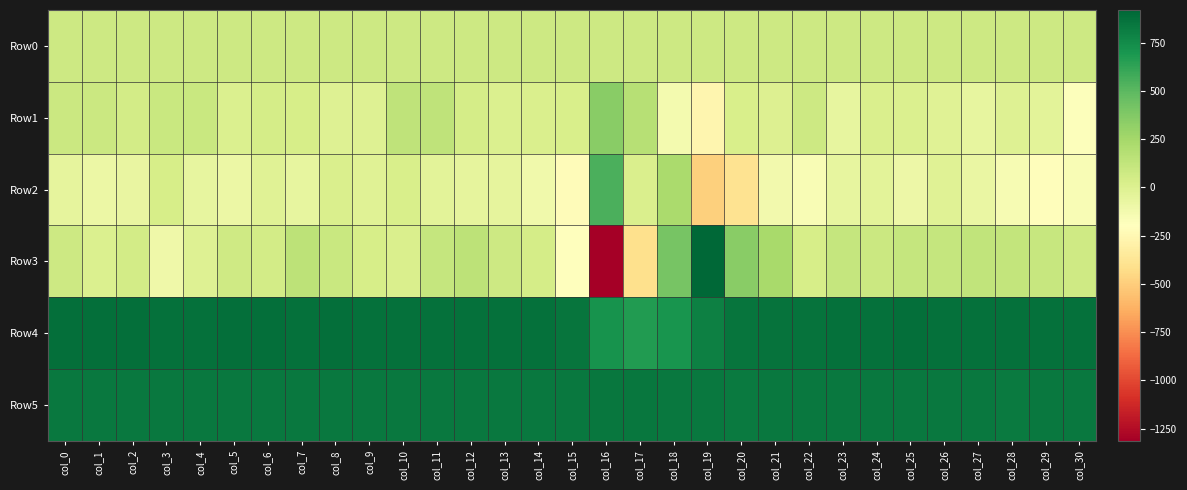

Reading left to right, list all the values displayed in this chart.

Row0: col_0=79.3	col_1=79.3	col_2=79.3	col_3=79.3	col_4=79.4	col_5=79.4	col_6=79.5	col_7=79.5	col_8=79.6	col_9=79.6	col_10=79.6	col_11=79.7	col_12=79.8	col_13=79.8	col_14=79.8	col_15=79.9	col_16=80.0	col_17=80.0	col_18=80.0	col_19=80.1	col_20=80.2	col_21=80.2	col_22=80.2	col_23=80.2	col_24=80.4	col_25=80.4	col_26=80.4	col_27=80.4	col_28=80.5	col_29=80.5	col_30=80.6
Row1: col_0=86.0	col_1=84.0	col_2=50.0	col_3=97.0	col_4=94.0	col_5=5.0	col_6=42.0	col_7=37.0	col_8=-12.0	col_9=-10.0	col_10=135.0	col_11=140.0	col_12=47.0	col_13=10.0	col_14=20.0	col_15=23.0	col_16=352.0	col_17=171.0	col_18=-133.0	col_19=-264.0	col_20=27.0	col_21=1.0	col_22=74.0	col_23=-58.0	col_24=19.0	col_25=5.0	col_26=-21.0	col_27=-62.0	col_28=-7.0	col_29=-33.0	col_30=-188.0
Row2: col_0=-57.0	col_1=-92.0	col_2=-68.0	col_3=31.0	col_4=-66.0	col_5=-87.0	col_6=-18.0	col_7=-65.0	col_8=15.0	col_9=-18.0	col_10=28.0	col_11=-36.0	col_12=-53.0	col_13=-53.0	col_14=-112.0	col_15=-215.0	col_16=548.0	col_17=19.0	col_18=226.0	col_19=-490.0	col_20=-390.0	col_21=-125.0	col_22=-154.0	col_23=-64.0	col_24=-39.0	col_25=-93.0	col_26=-22.0	col_27=-78.0	col_28=-149.0	col_29=-208.0	col_30=-161.0
Row3: col_0=79.0	col_1=10.0	col_2=53.0	col_3=-105.0	col_4=-9.0	col_5=69.0	col_6=54.0	col_7=144.0	col_8=95.0	col_9=32.0	col_10=18.0	col_11=109.0	col_12=150.0	col_13=75.0	col_14=41.0	col_15=-204.0	col_16=-1314.0	col_17=-411.0	col_18=406.0	col_19=920.0	col_20=346.0	col_21=238.0	col_22=35.0	col_23=111.0	col_24=88.0	col_25=112.0	col_26=117.0	col_27=126.0	col_28=120.0	col_29=102.0	col_30=67.0
Row4: col_0=878.0	col_1=879.0	col_2=877.0	col_3=876.0	col_4=875.0	col_5=885.0	col_6=878.0	col_7=872.0	col_8=877.0	col_9=870.0	col_10=875.0	col_11=876.0	col_12=876.0	col_13=876.0	col_14=874.0	col_15=856.0	col_16=714.0	col_17=671.0	col_18=702.0	col_19=800.0	col_20=854.0	col_21=864.0	col_22=867.0	col_23=870.0	col_24=869.0	col_25=877.0	col_26=869.0	col_27=870.0	col_28=873.0	col_29=868.0	col_30=870.0
Row5: col_0=841.0	col_1=836.0	col_2=838.0	col_3=840.0	col_4=837.0	col_5=838.0	col_6=838.0	col_7=837.0	col_8=838.0	col_9=836.0	col_10=837.0	col_11=834.0	col_12=834.0	col_13=839.0	col_14=836.0	col_15=838.0	col_16=845.0	col_17=844.0	col_18=836.0	col_19=841.0	col_20=831.0	col_21=839.0	col_22=841.0	col_23=838.0	col_24=837.0	col_25=840.0	col_26=838.0	col_27=841.0	col_28=831.0	col_29=839.0	col_30=838.0